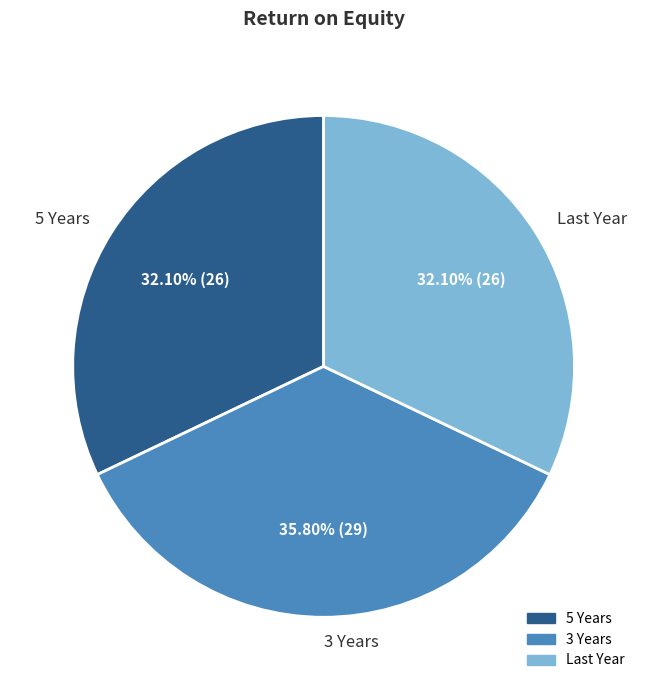

What percentage is the 3 Years slice, to the nearest percent?

36%